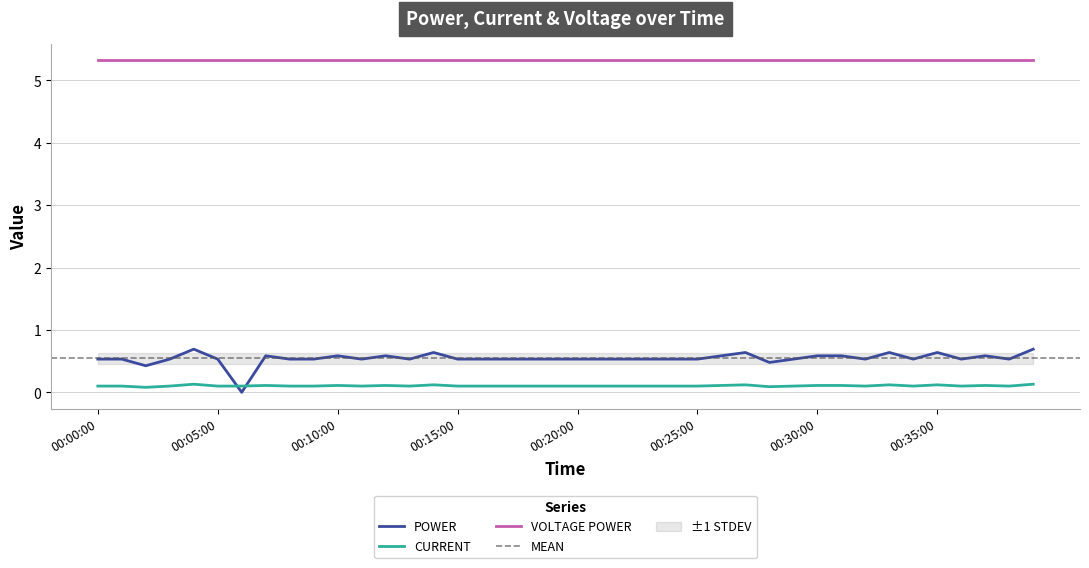

True or false: CURRENT and VOLTAGE POWER intersect in this chart.

False